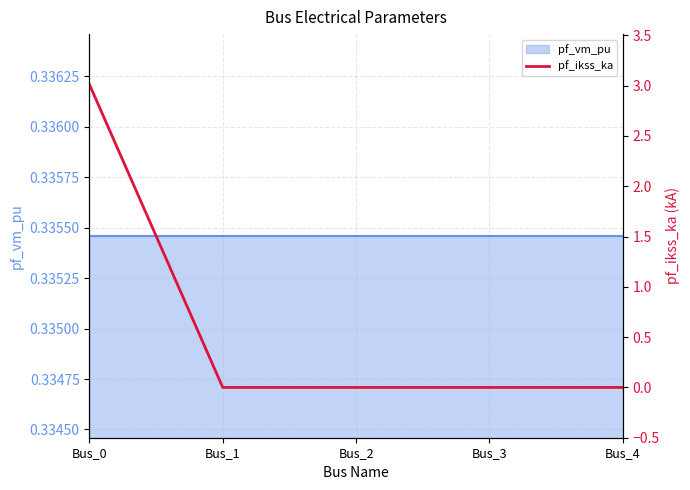

Reading left to right, extract all data points from this chart.

3.0	0.0	0.0	0.0	0.0